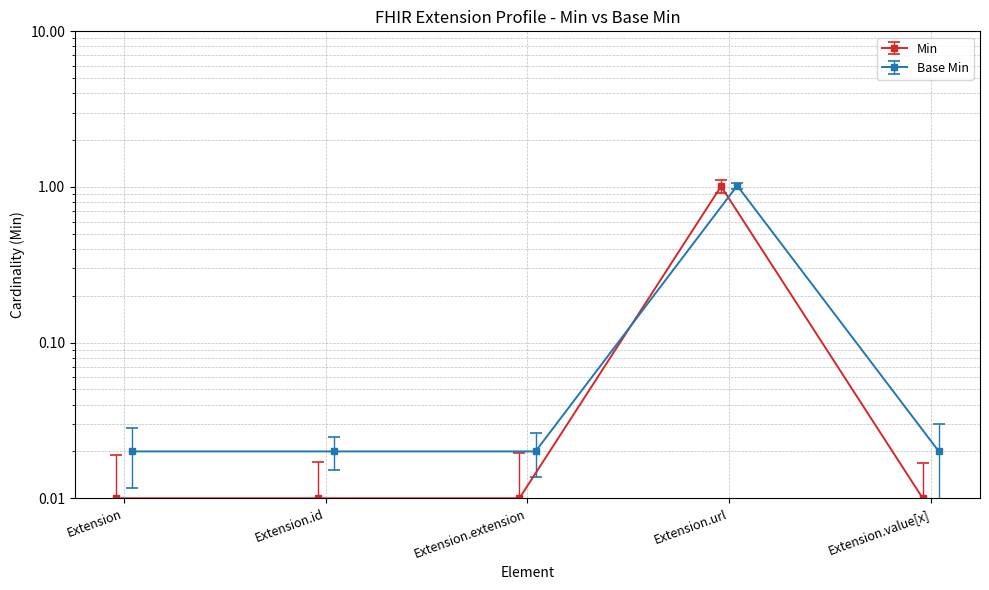

At which category is the sum across all series the highest?

Extension.url